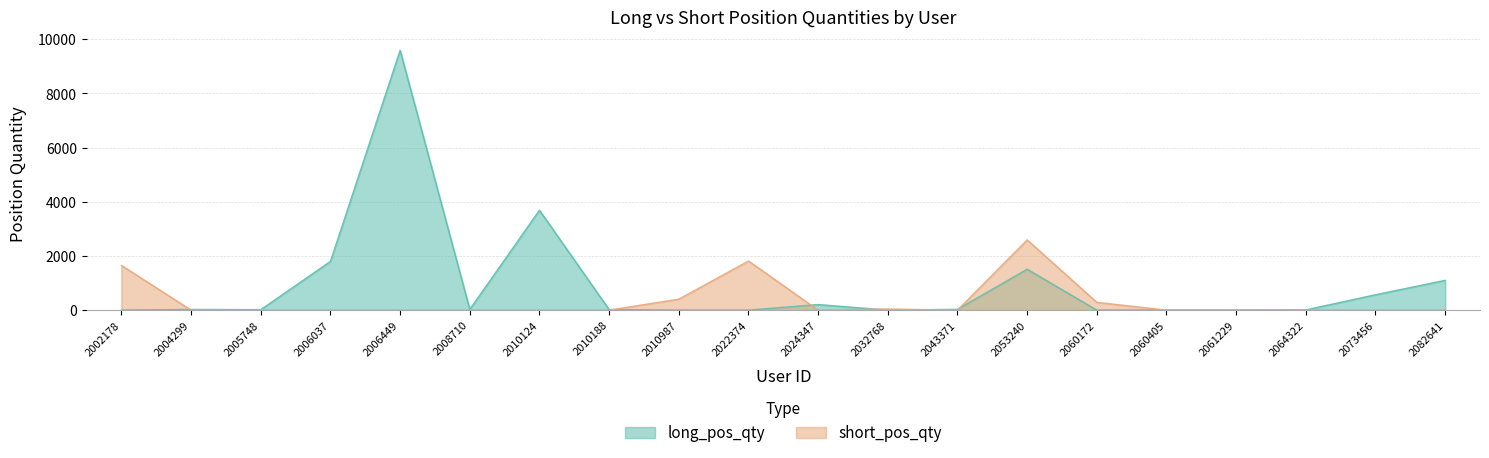

Reading left to right, transcribe all the data shown in this chart.

long_pos_qty: 2002178=0	2004299=25	2005748=18	2006037=1800	2006449=9592	2008710=30	2010124=3688	2010188=20	2010987=0	2022374=0	2024347=206	2032768=0	2043371=30	2053240=1509	2060172=0	2060405=2	2061229=2	2064322=9	2073456=568	2082641=1100
short_pos_qty: 2002178=1650	2004299=0	2005748=0	2006037=0	2006449=0	2008710=0	2010124=0	2010188=0	2010987=405	2022374=1813	2024347=0	2032768=40	2043371=0	2053240=2592	2060172=287	2060405=0	2061229=0	2064322=5	2073456=0	2082641=0